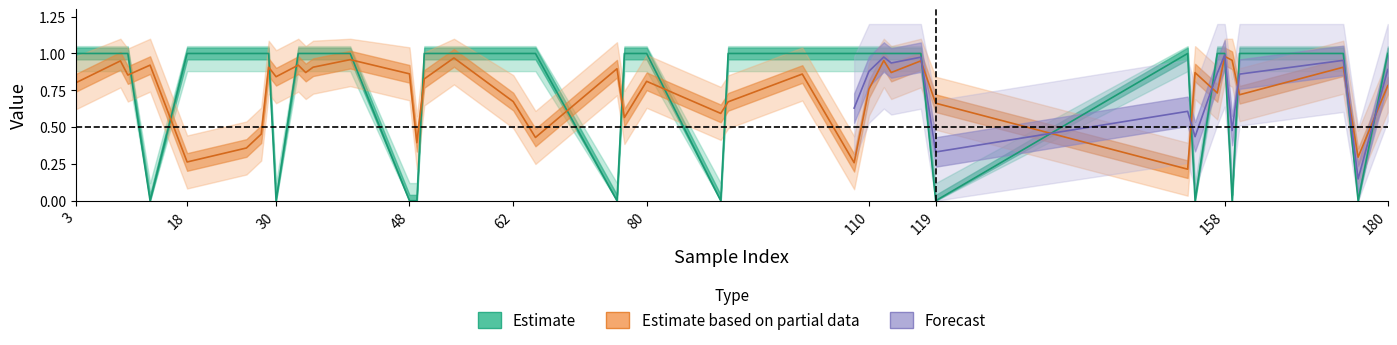

The value of y_pred at 174 is 0.9. True or false?

True